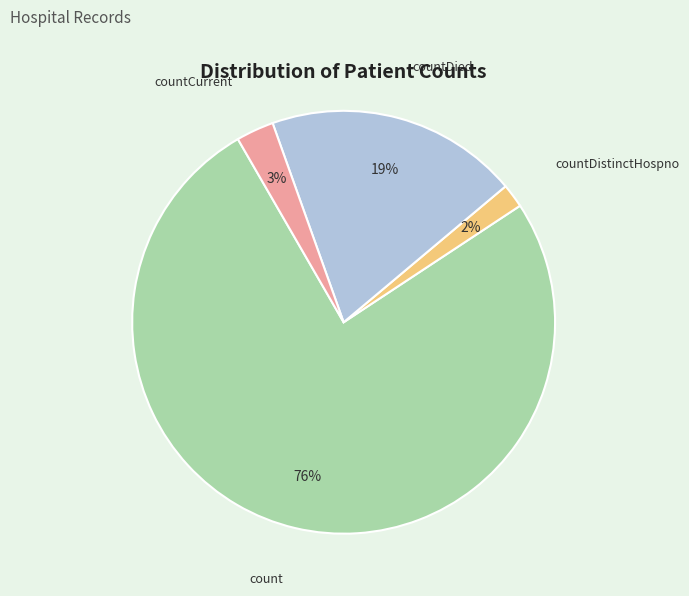

To the nearest percent, what is the difference between the largest and smallest slice percentages?

74%